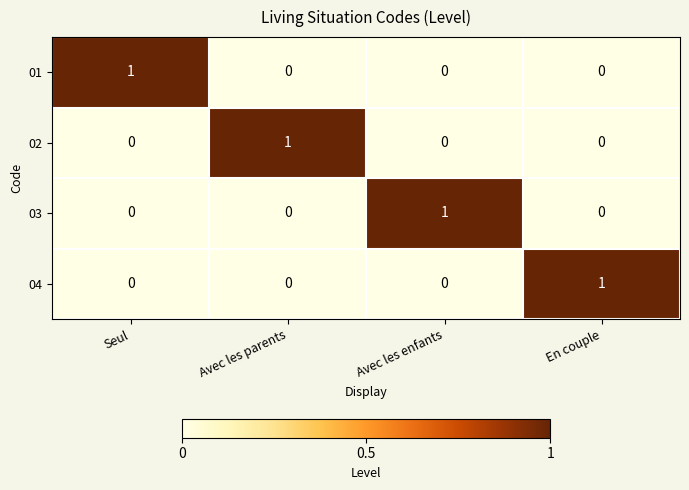

Is it true that 03 equals 0 at En couple?

True